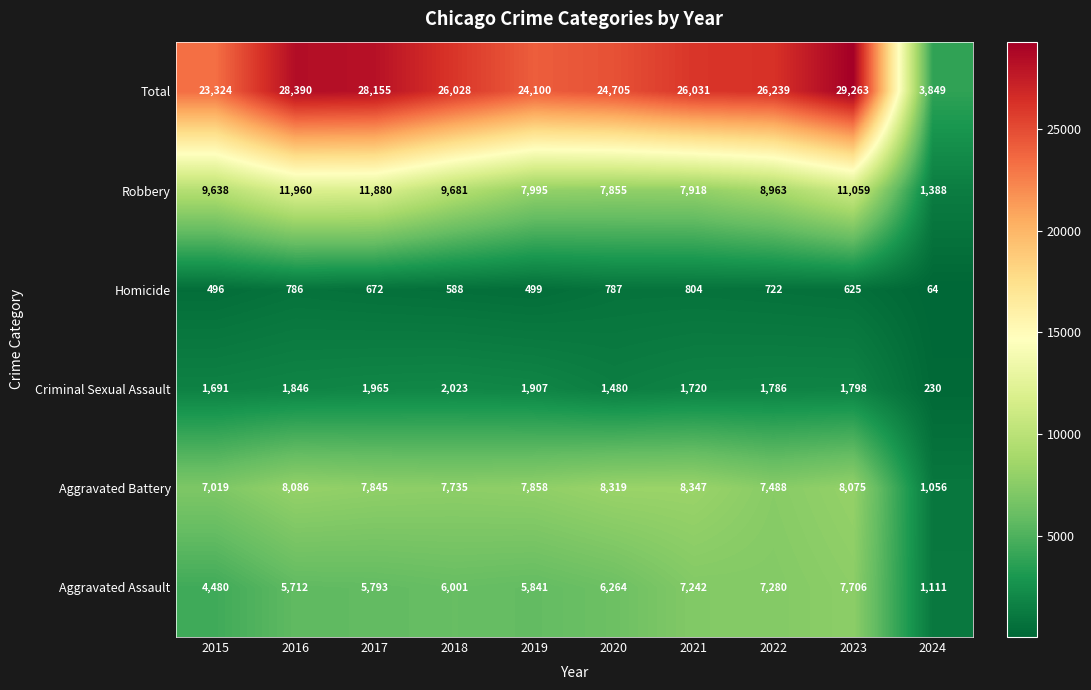

The value of Aggravated Battery at 2022 is 7488. True or false?

True